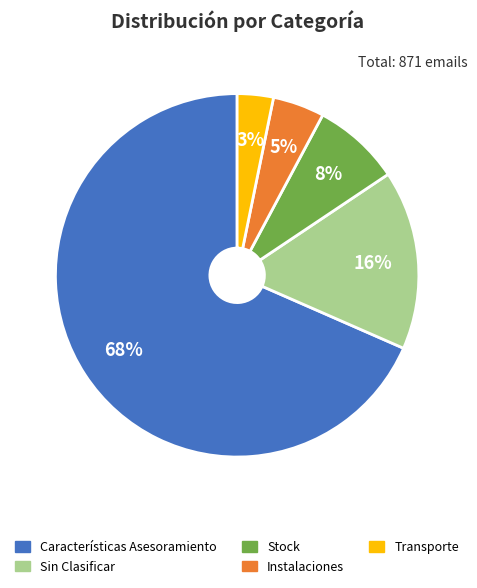

To the nearest percent, what is the average slice percentage?

20%